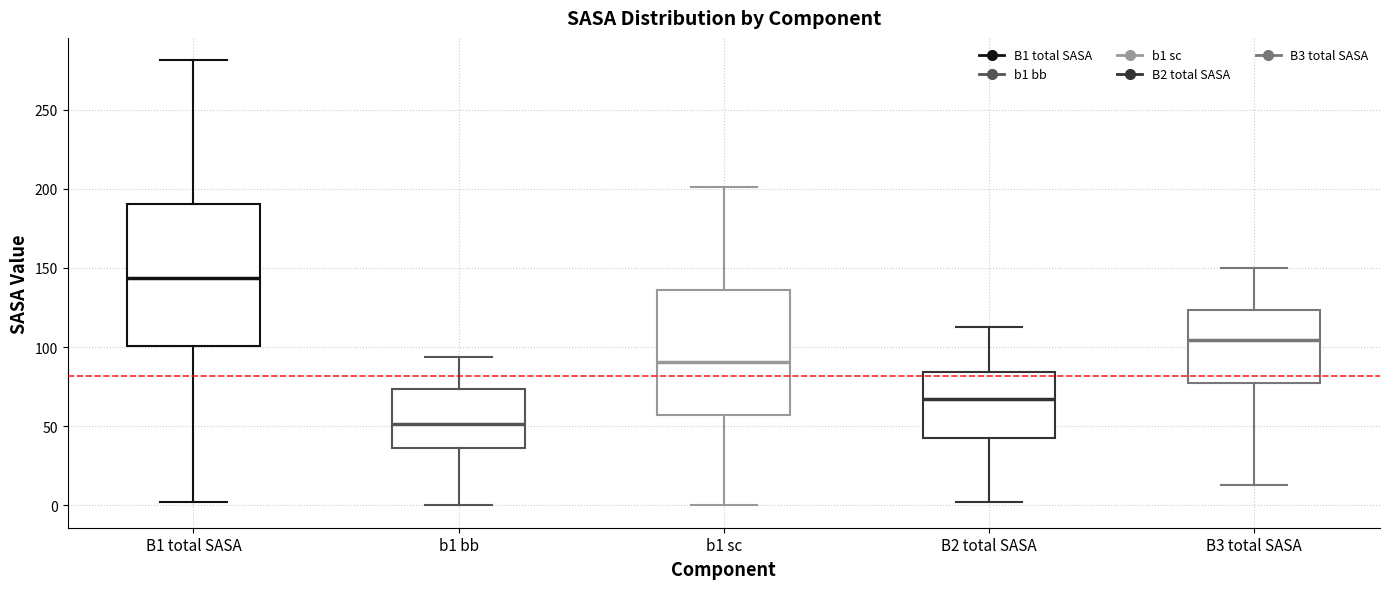

Reading left to right, read every box against the y-axis: the position of its median line, the range the box covers, and the ends of its whiskers. The values are not printed on the chart, so give them approximately, as read against the axis.

B1 total SASA: median 145, box 100 to 190, whiskers 0 to 280
b1 bb: median 50, box 35 to 75, whiskers 0 to 95
b1 sc: median 90, box 55 to 135, whiskers 0 to 200
B2 total SASA: median 65, box 45 to 85, whiskers 0 to 115
B3 total SASA: median 105, box 75 to 125, whiskers 15 to 150